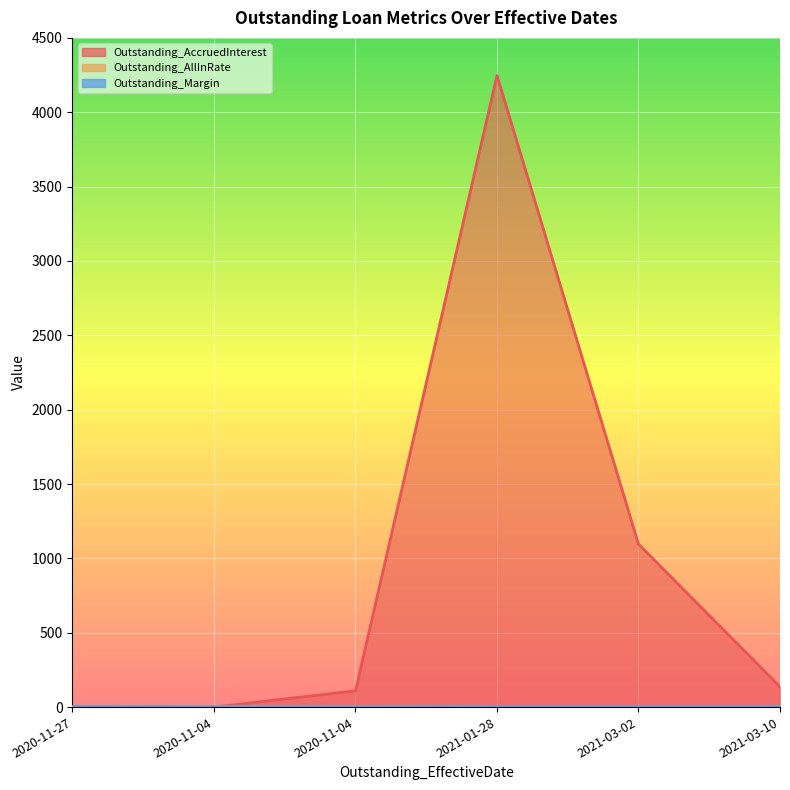

What is the label of the 4th point from the left?

2021-01-28